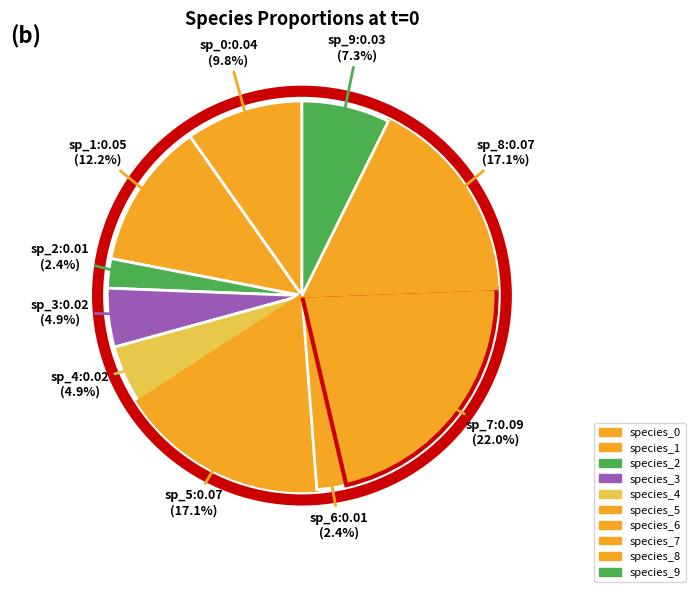

Count the number of slices in the pie.

10